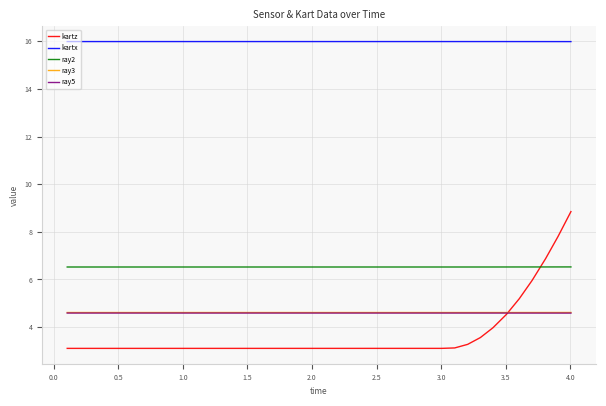

What is the maximum value shown in the chart?

16.0